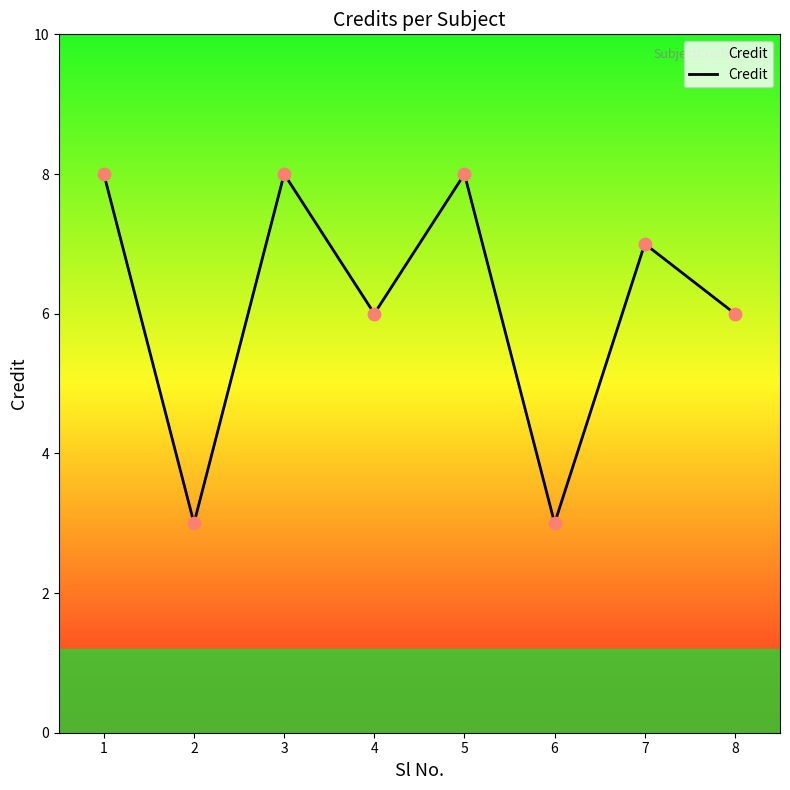

Which has a higher value, 6 or 3?

3